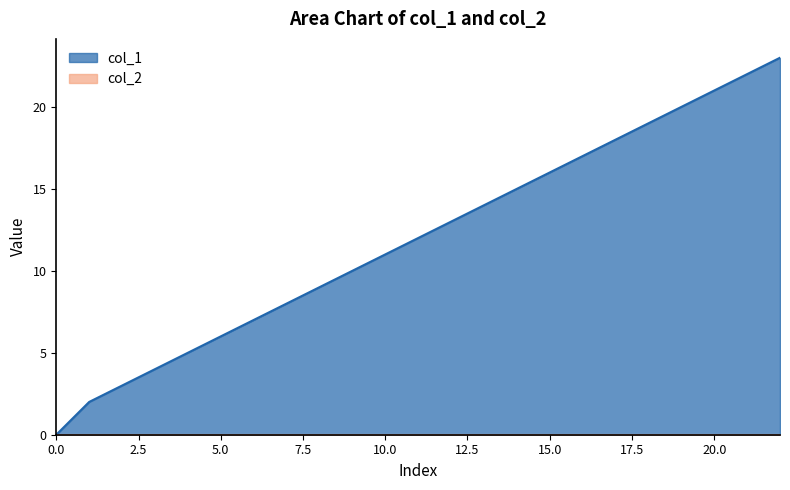

What is the change in value from 2 to 13?

+11